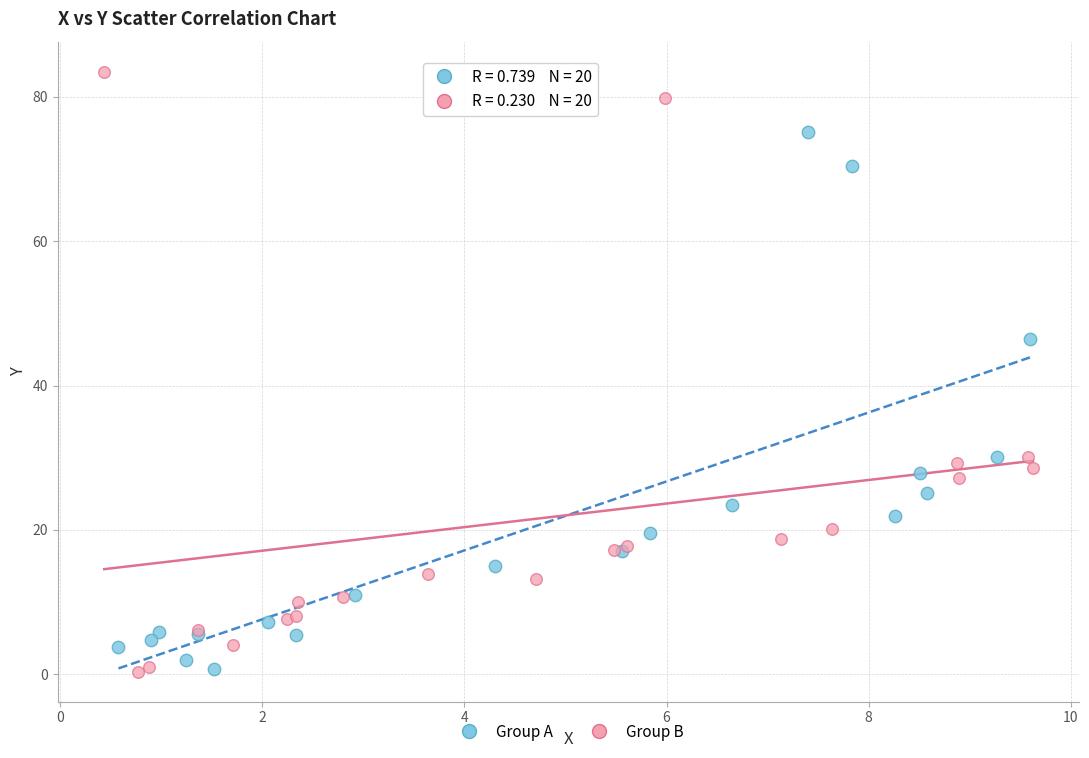

Which series contains the highest Y value?

Group B